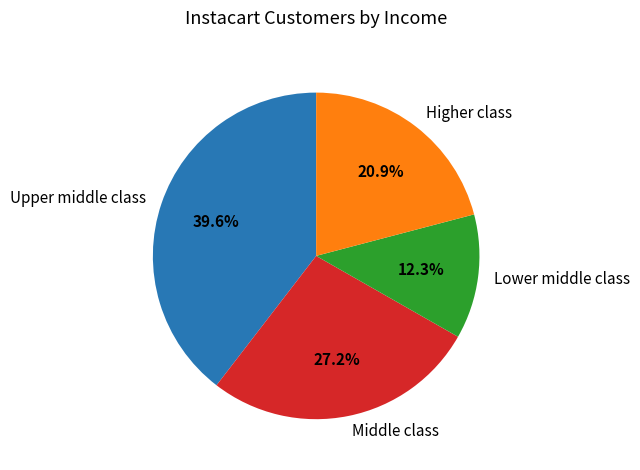

Which has a higher value, Upper middle class or Higher class?

Upper middle class